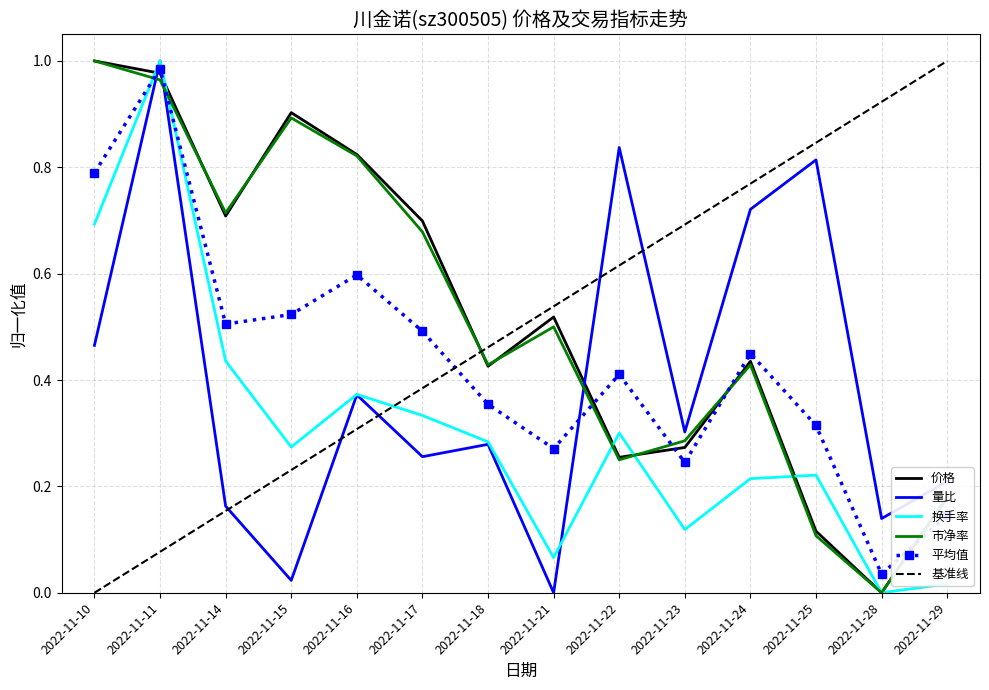

The 换手率 series shows 0.7 at 2022-11-10. True or false?

True